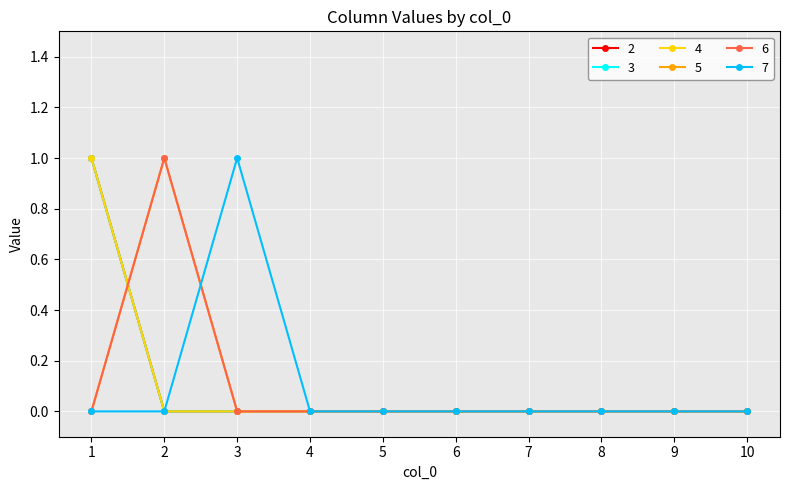

How many 5 values are between 0 and 1?

10